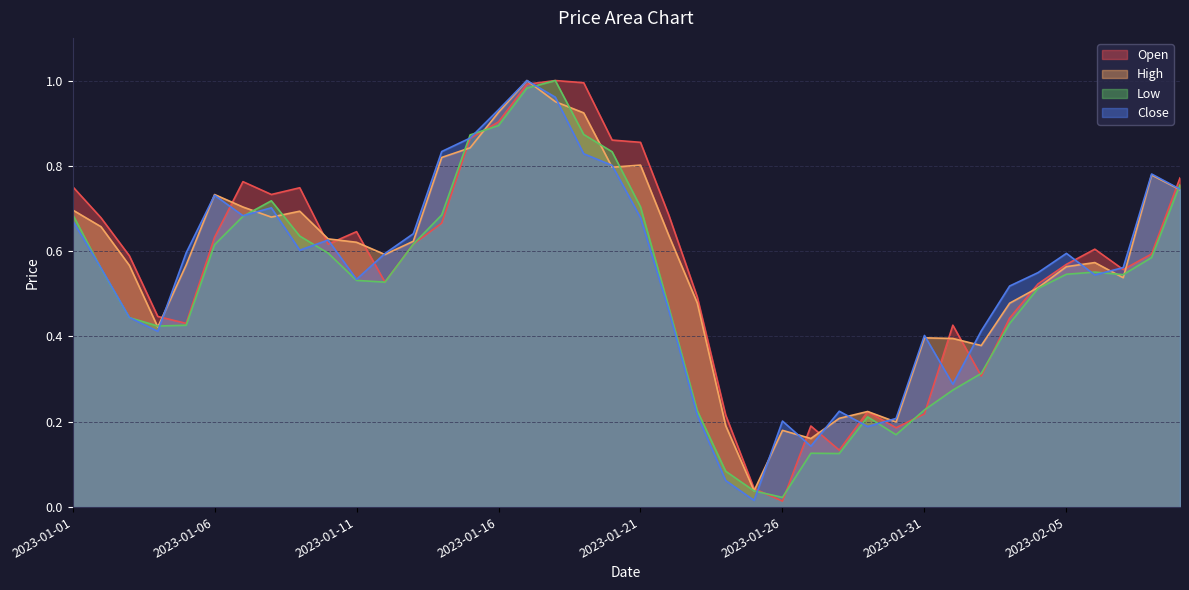

Does the chart display data point markers on the line(s)?

No